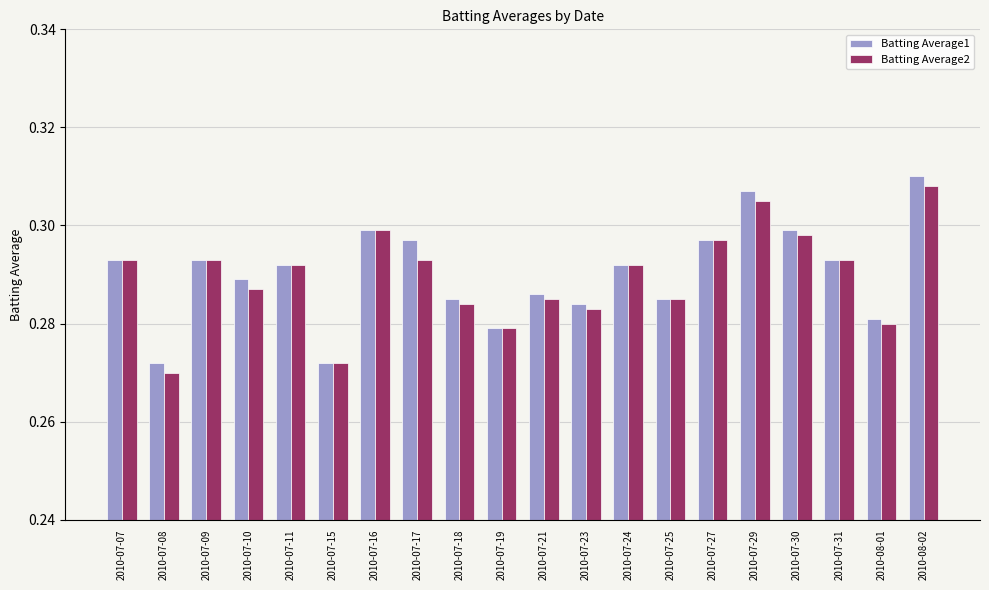

What is the sum of the Batting Average1 values at 2010-07-09 and 2010-07-10?

0.6